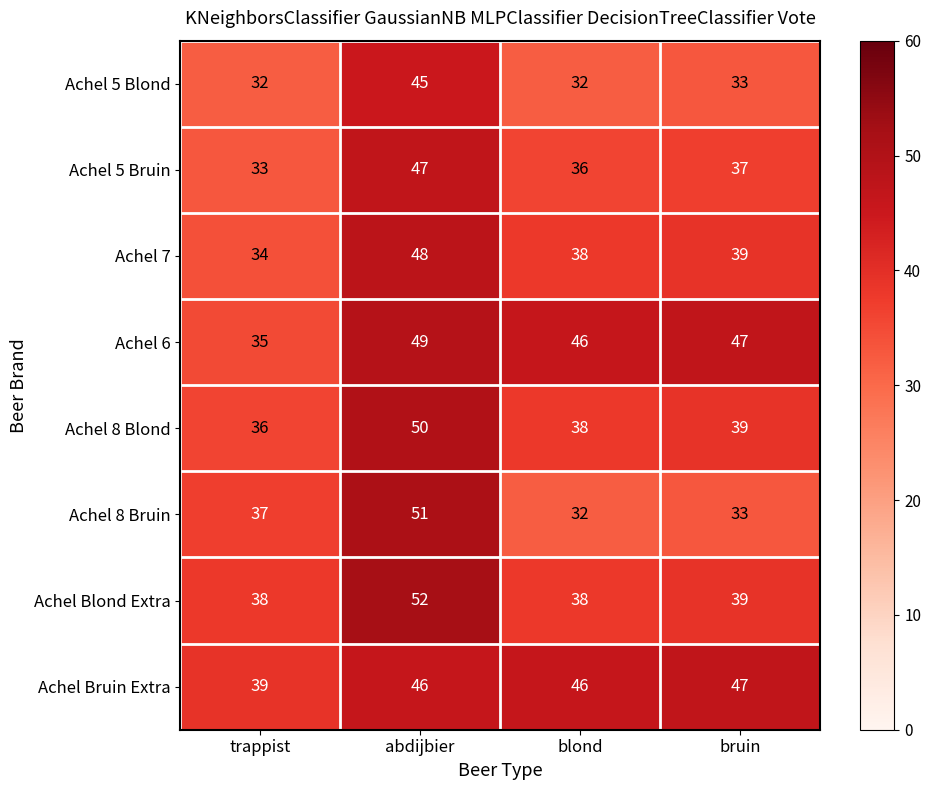

Which category has the highest value in the Achel 7 series?

abdijbier